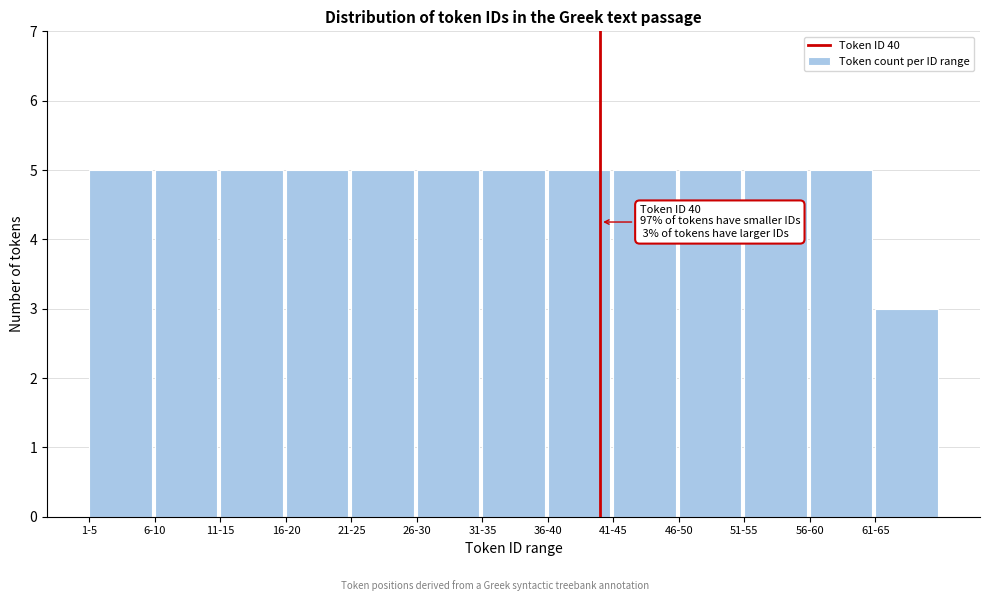

Reading left to right, list all the values displayed in this chart.

5	5	5	5	5	5	5	5	5	5	5	5	3